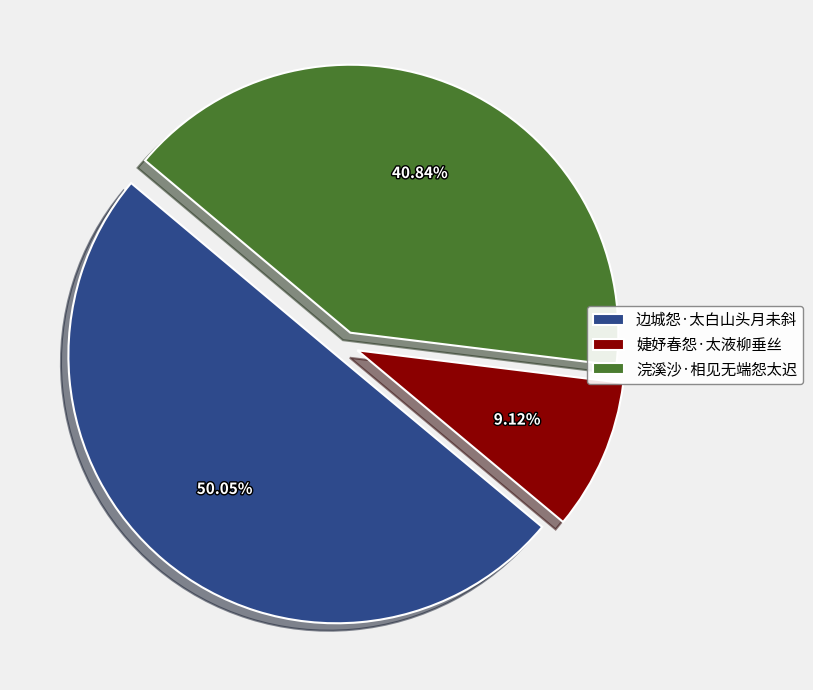

To the nearest percent, what is the difference between the 浣溪沙·相见无端怨太迟 and 婕妤春怨·太液柳垂丝 slice percentages?

32%